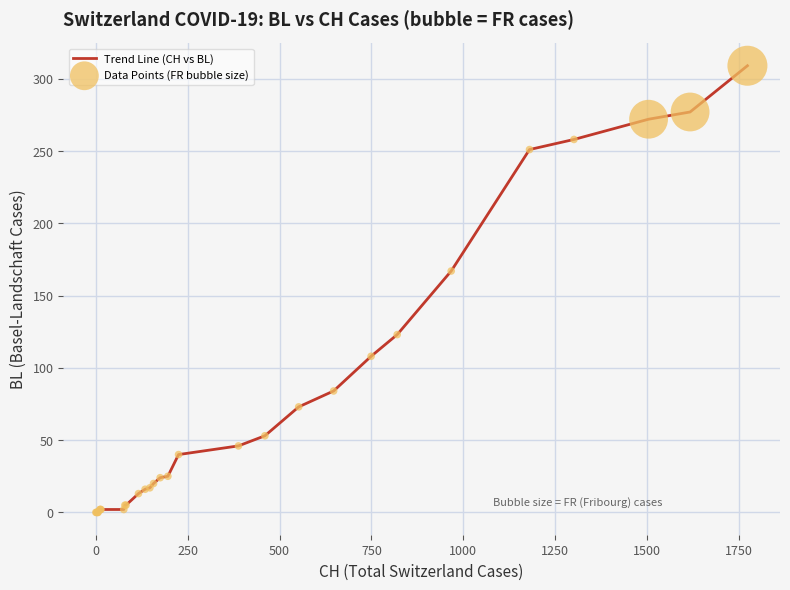

What is the maximum value shown in the chart?

309